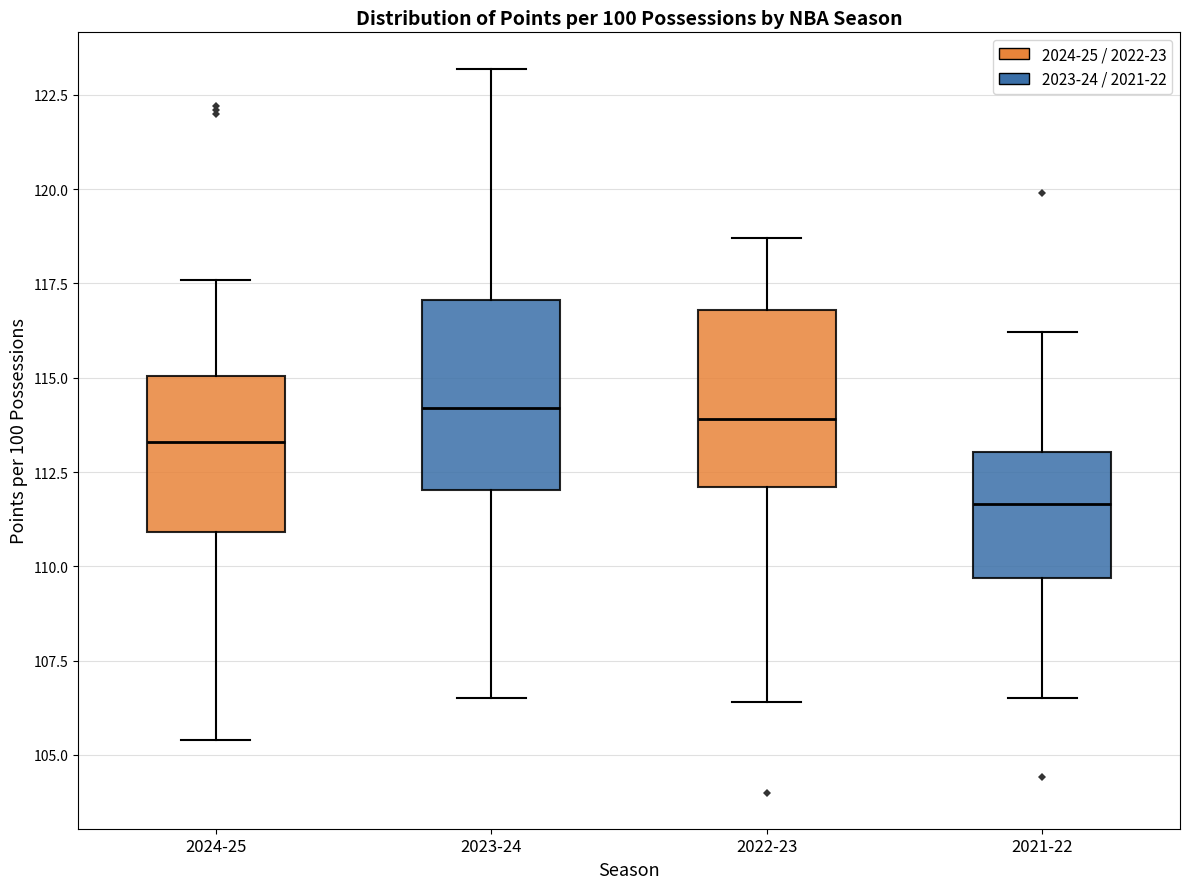

Where does the upper whisker of the box for 2022-23 end on the y-axis? The values are not printed on the chart, so give them approximately, as read against the axis.

118.5